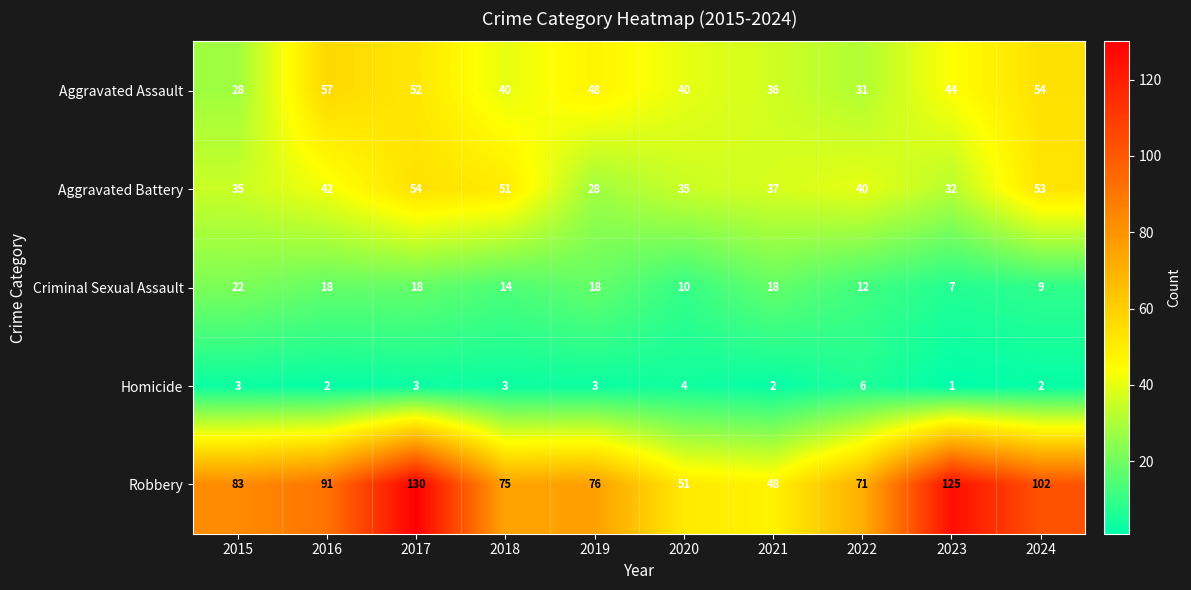

Which label corresponds to the smallest value in the chart?

2023